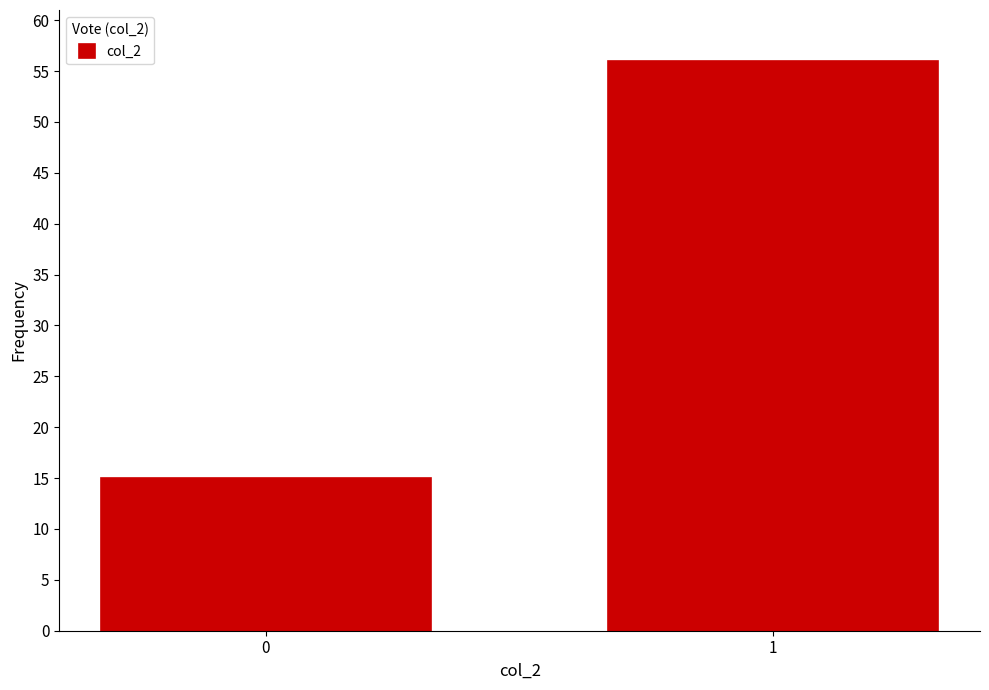

Reading left to right, transcribe all the data shown in this chart.

0=15	1=56